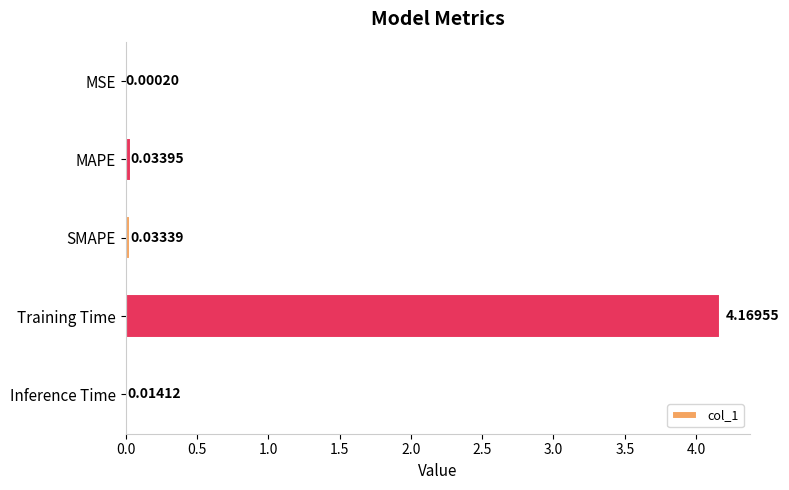

Which label corresponds to the largest value in the chart?

Training Time